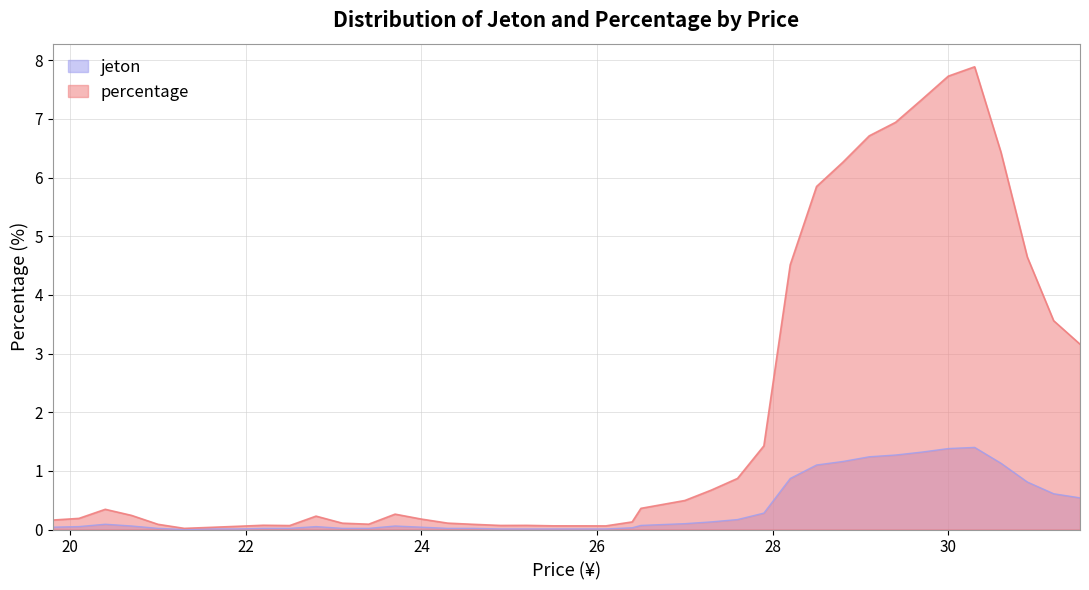

The jeton_norm series shows 0.0 at 24.6. True or false?

True